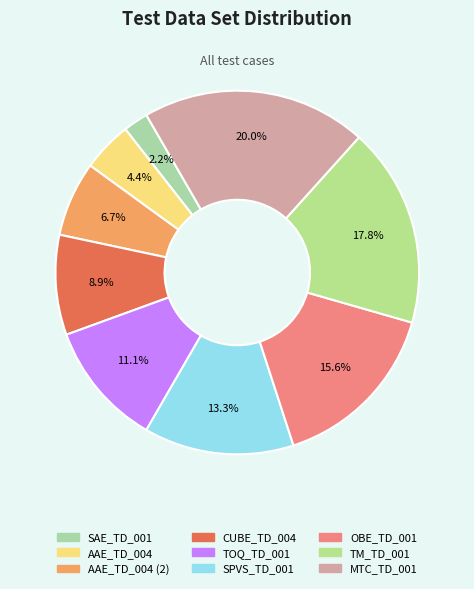

Count the number of slices in the pie.

9